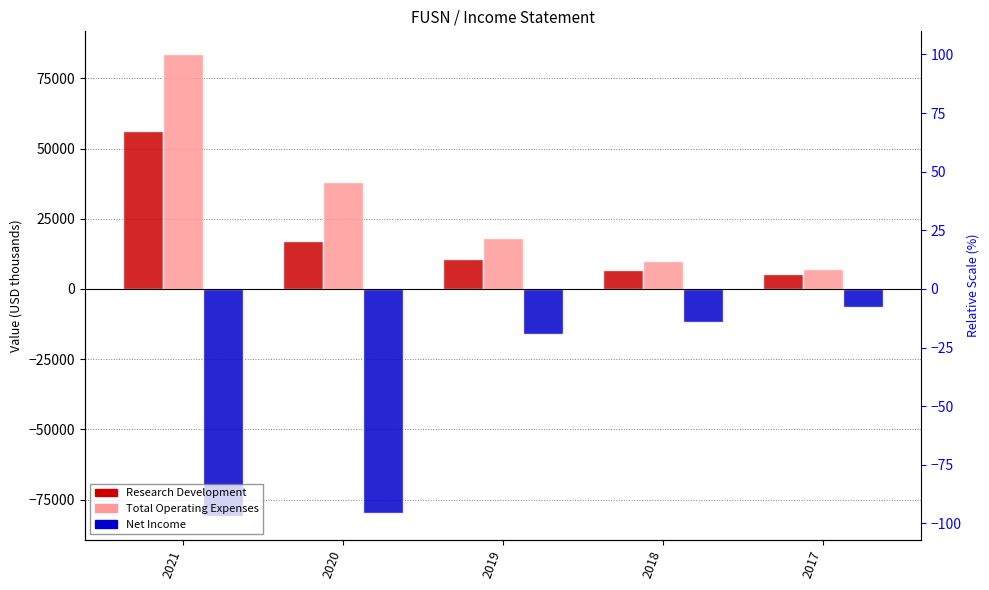

True or false: Research Development has a value of 32926 at 2021.

False